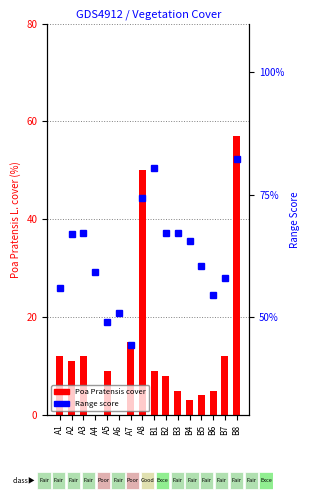

How many positive values does the Poa Pratensis cover series have?

14